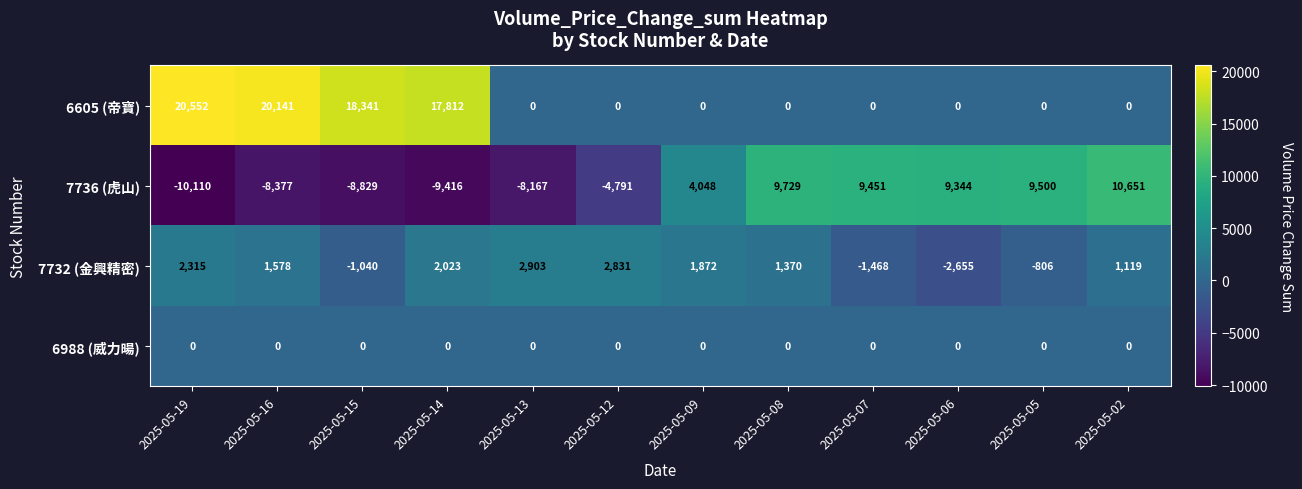

What is the approximate value of 7732 (金興精密) at 2025-05-08?

1370